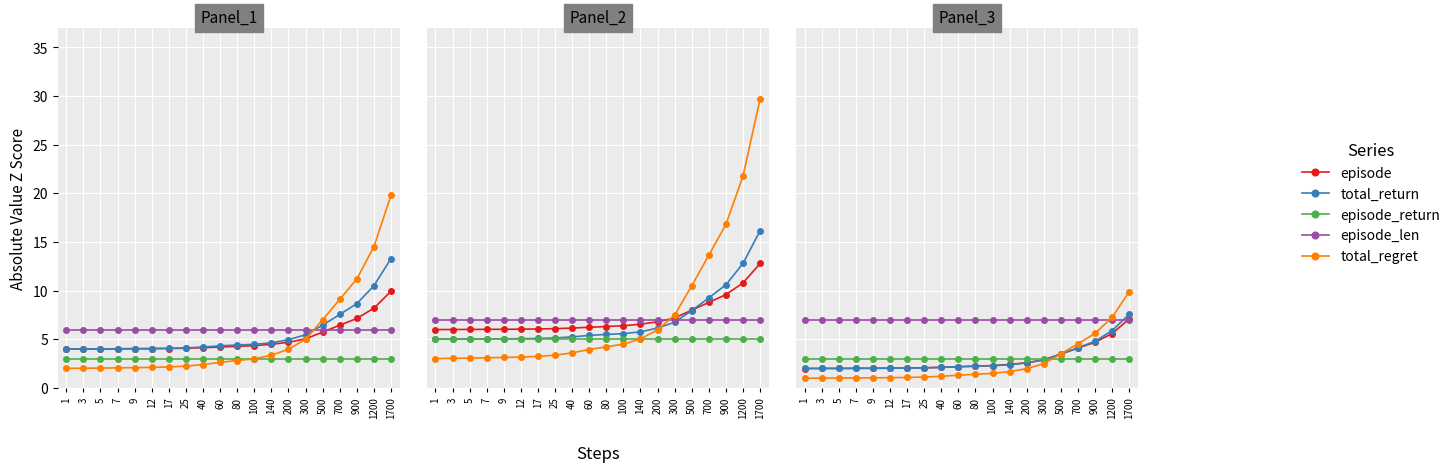

What is the average value of the episode series?

2.9